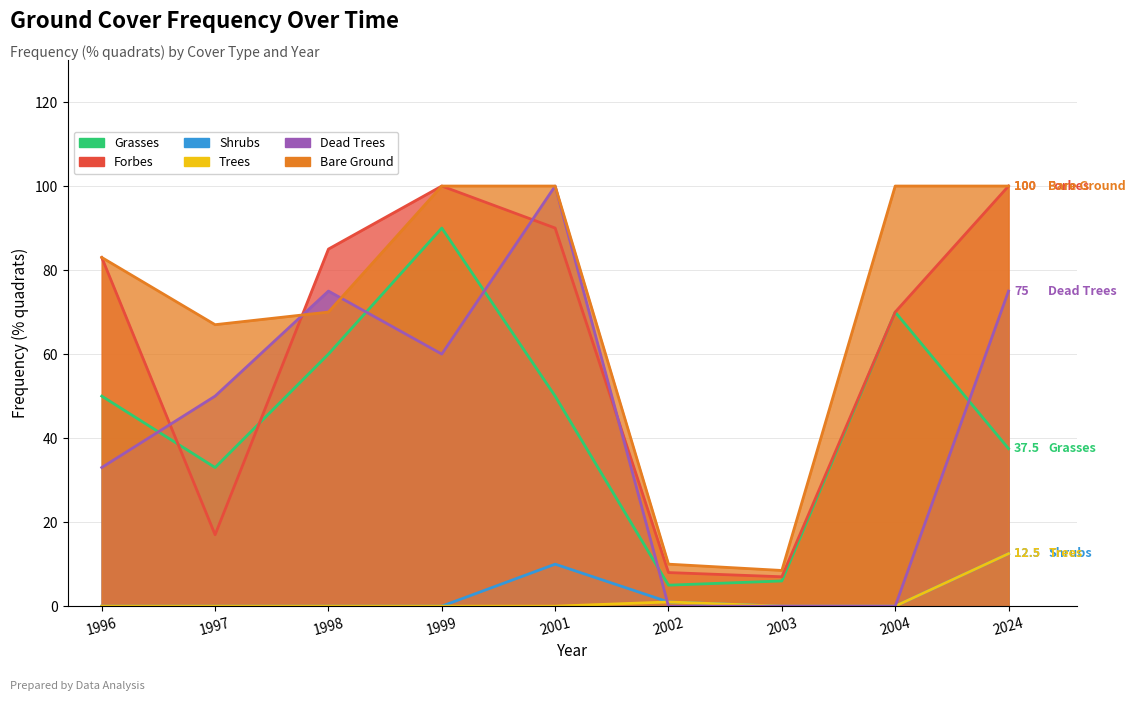

Between which two adjacent categories do Trees and Dead Trees first intersect?

2001 and 2002